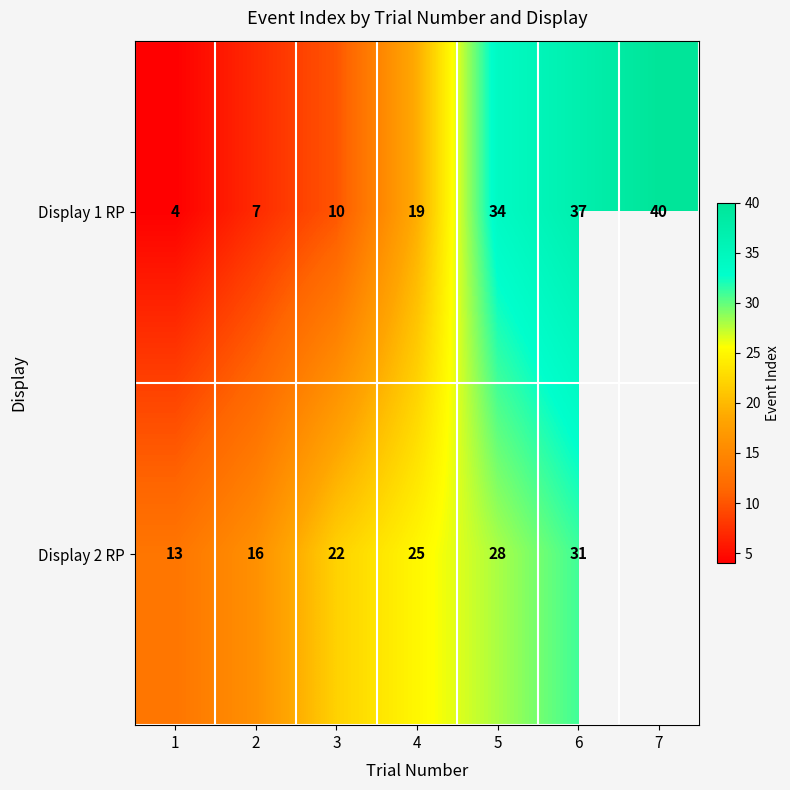

How many series are shown in this chart?

2